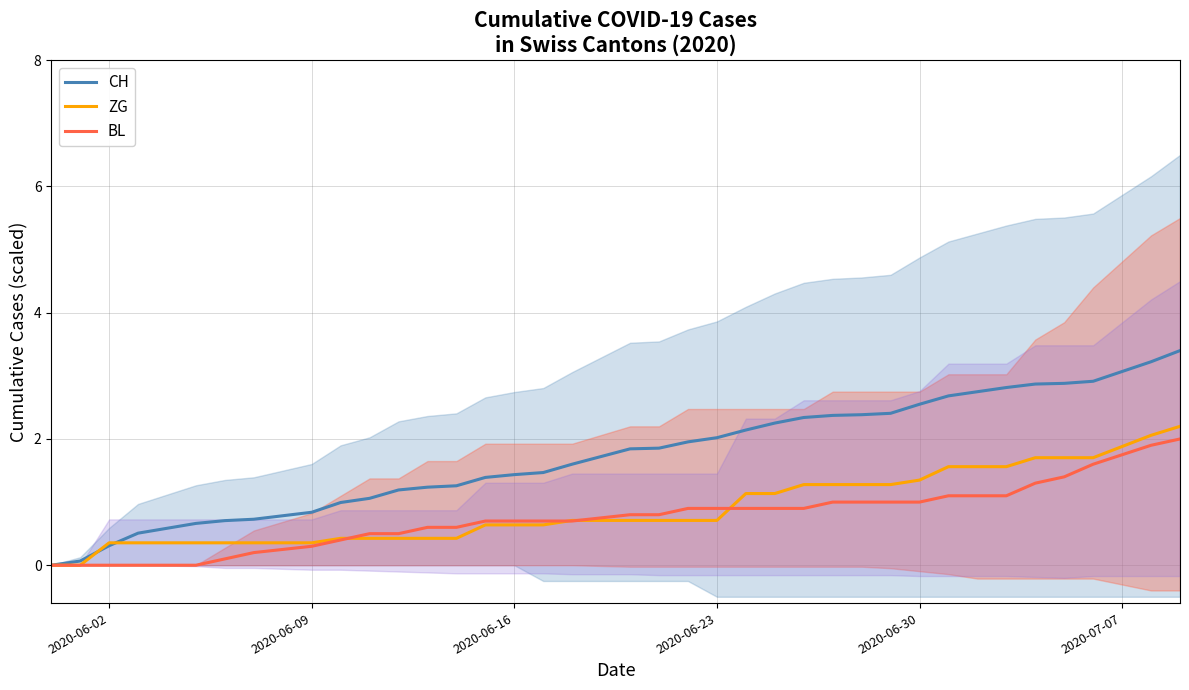

What is the difference between the maximum and minimum values in the CH series?

3.4